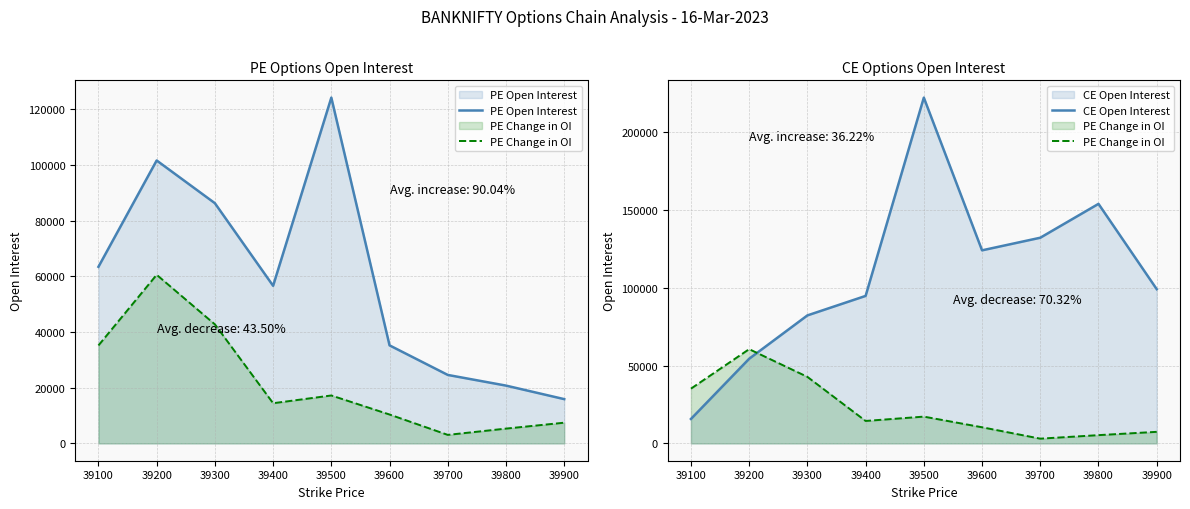

Rank the series by their average value, from highest to lowest.

CE Open Interest, PE Open Interest, PE Change in OI